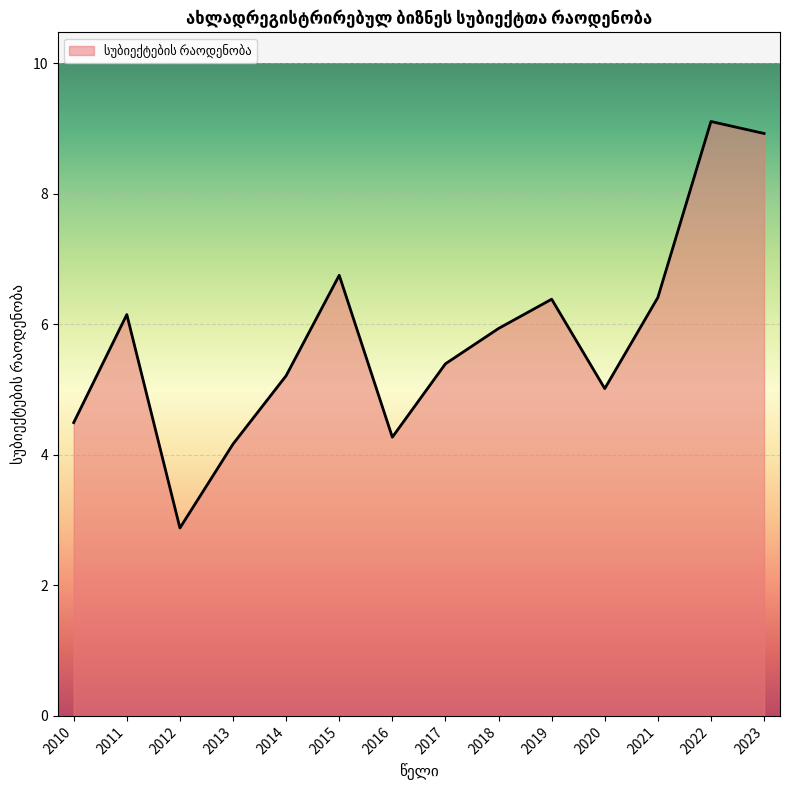

What is the difference between the maximum and second lowest values?

4.9